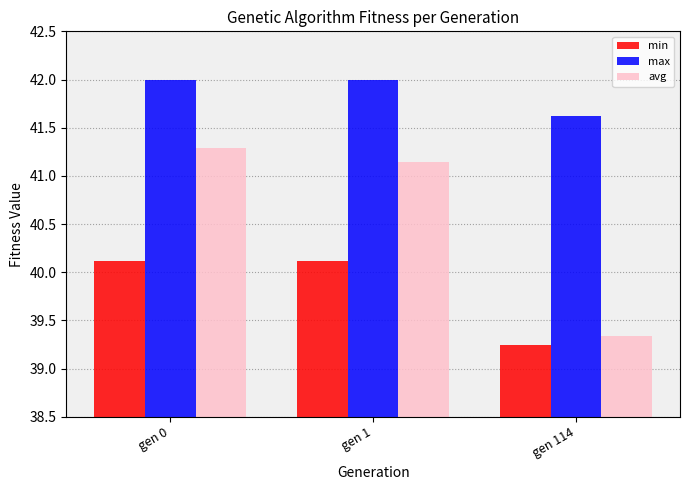

Which series has the largest total across all categories?

max